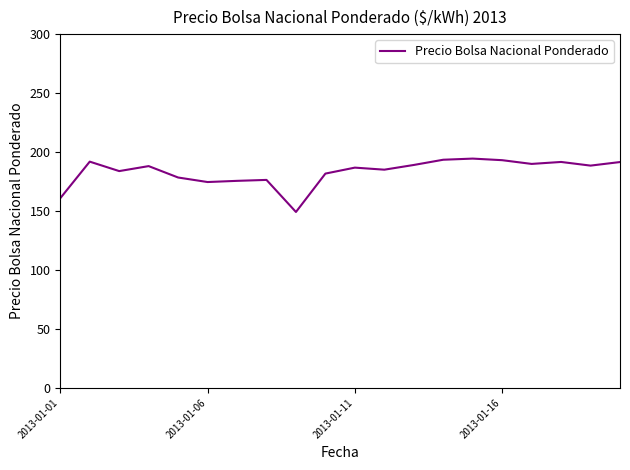

What is the difference between the maximum and minimum values?

45.3